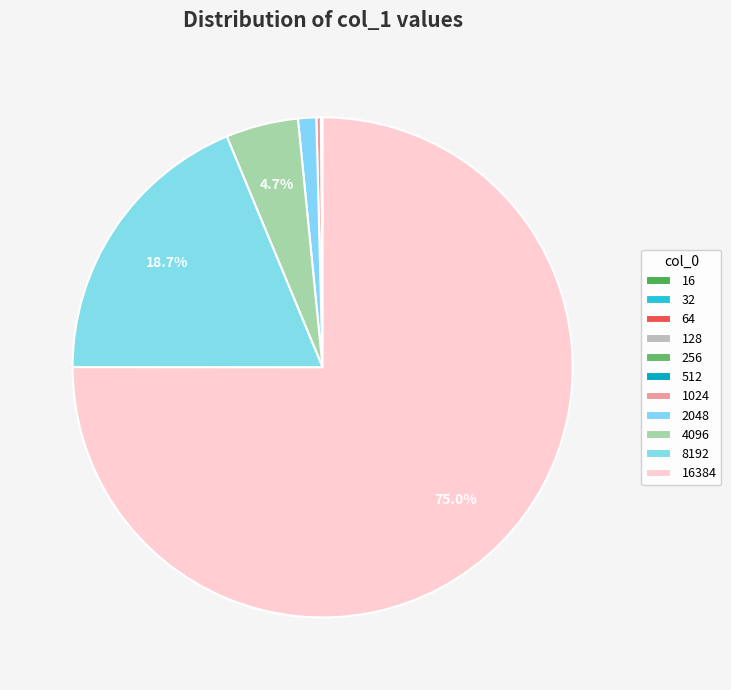

What is the change in value from 256 to 512?

+0.2